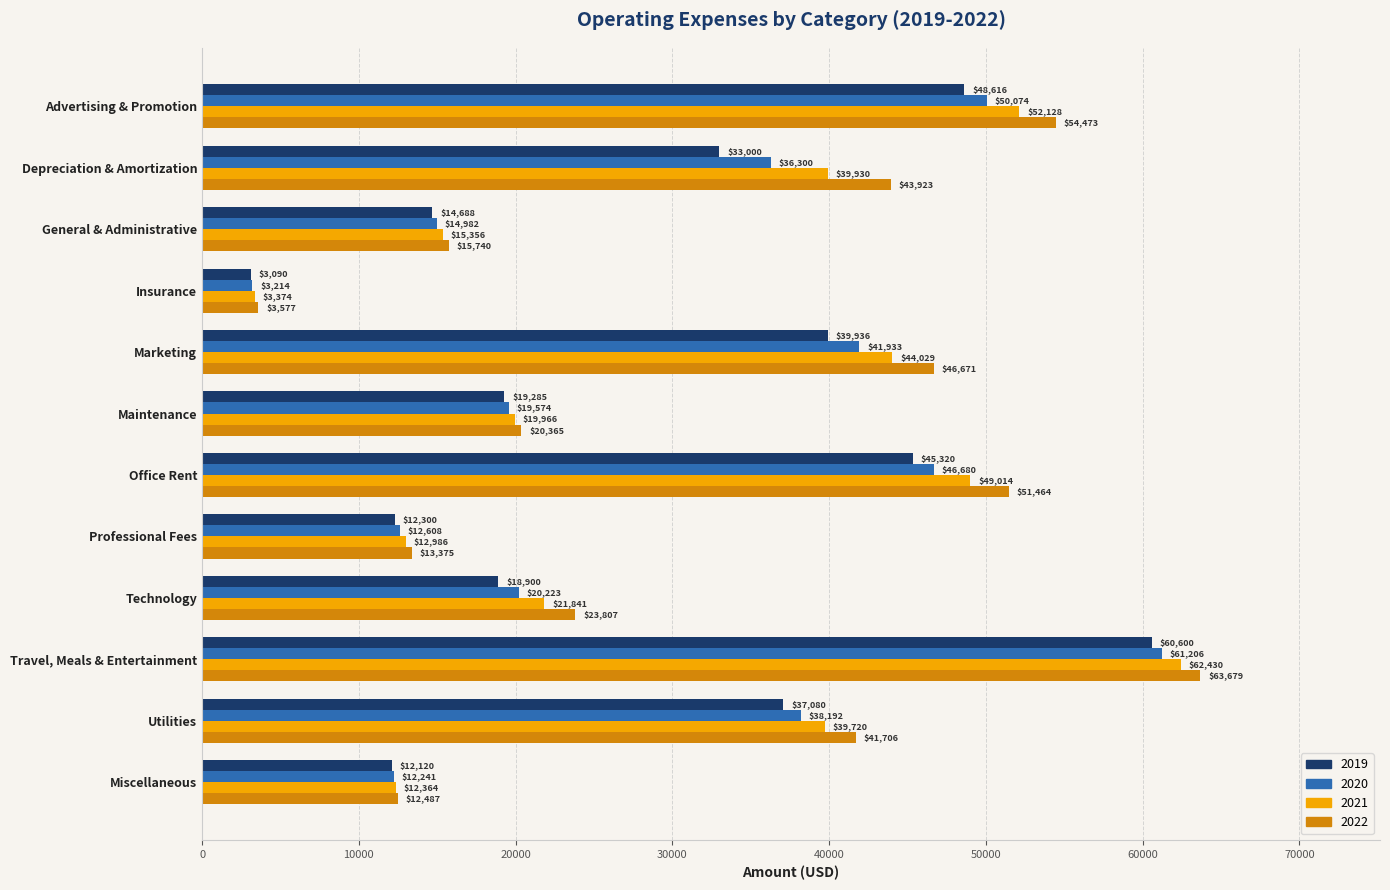

Rank the series at Professional Fees from lowest to highest value.

2019, 2020, 2021, 2022